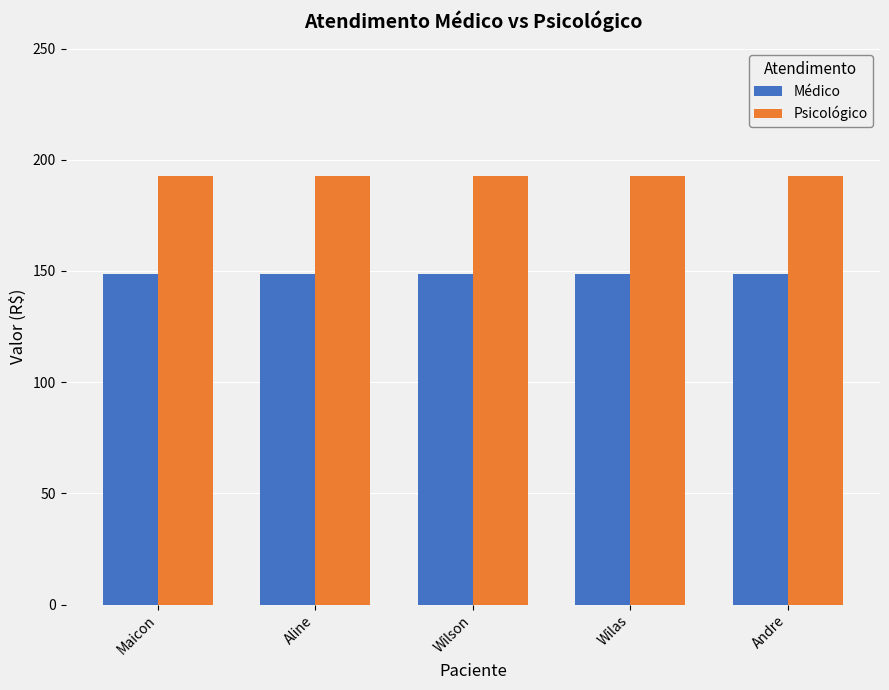

At how many categories does at least one series exceed 160?

5